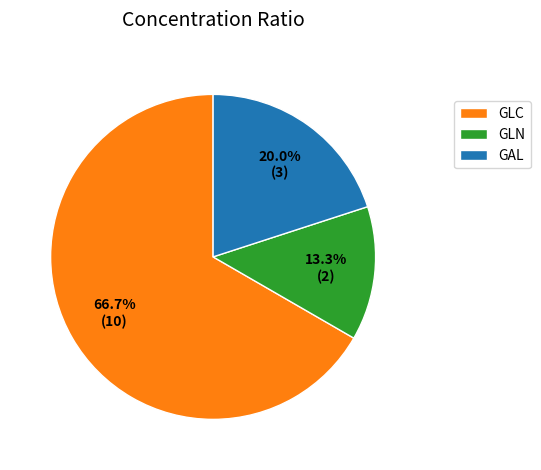

The GLN slice represents 22% of the pie. True or false?

False